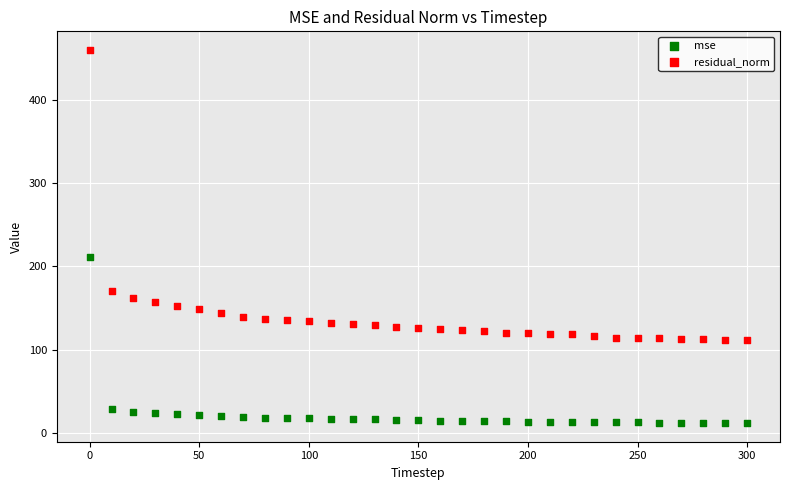

Which series reaches the minimum Y coordinate?

mse